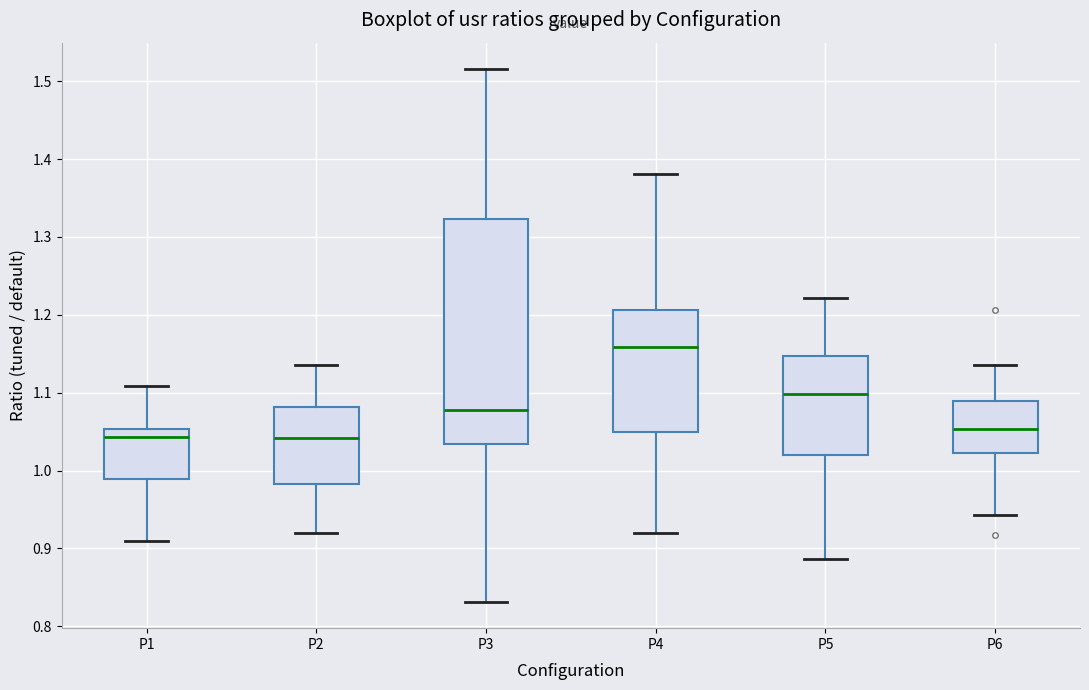

Comparing the boxes themselves (not the whiskers), which one is the tallest?

P3